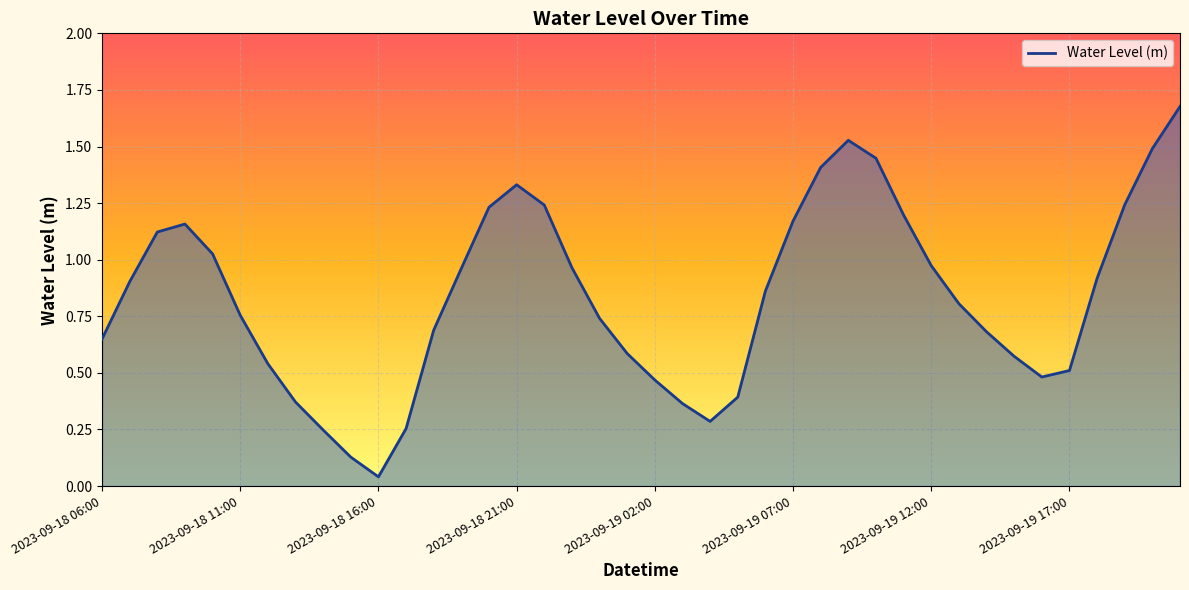

What is the difference between the maximum and minimum values?

1.6